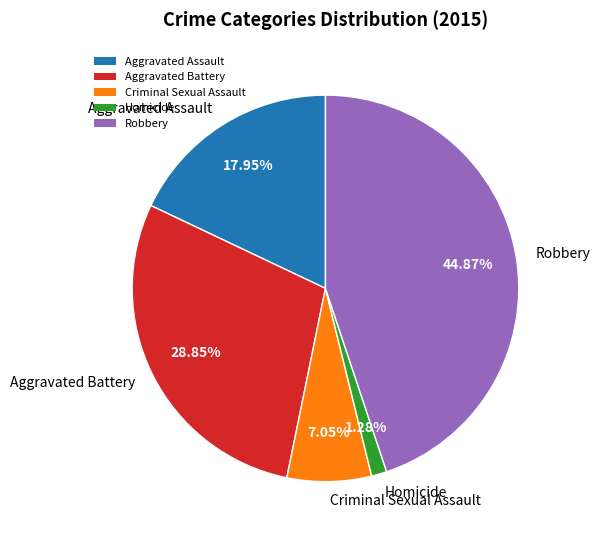

To the nearest percent, what is the combined percentage of Aggravated Battery and Aggravated Assault?

47%